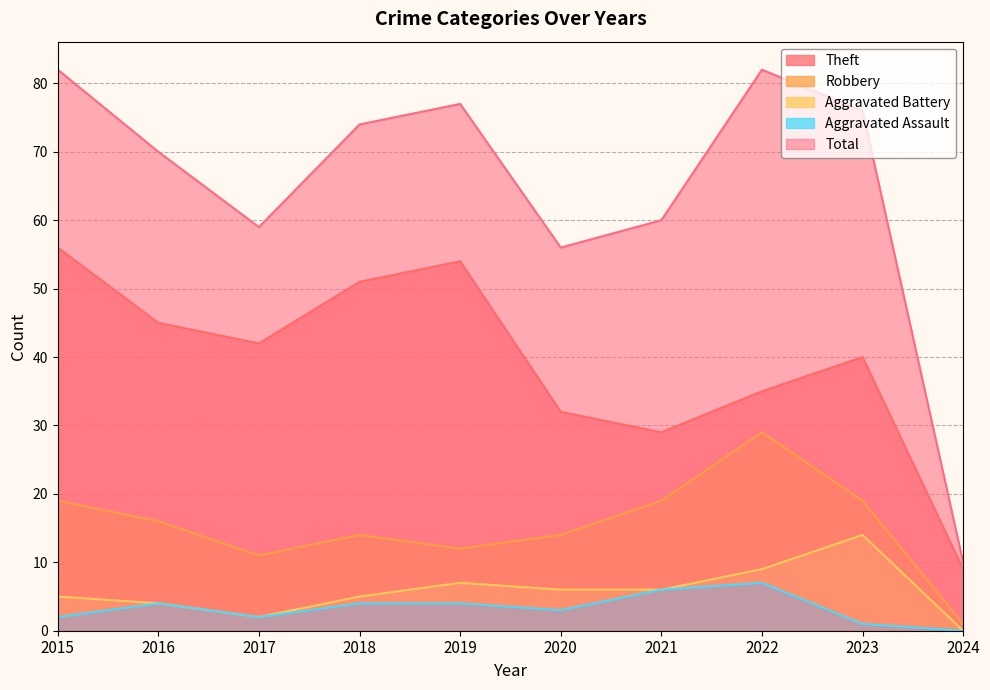

What is the difference between the maximum and minimum values in the Total series?

72